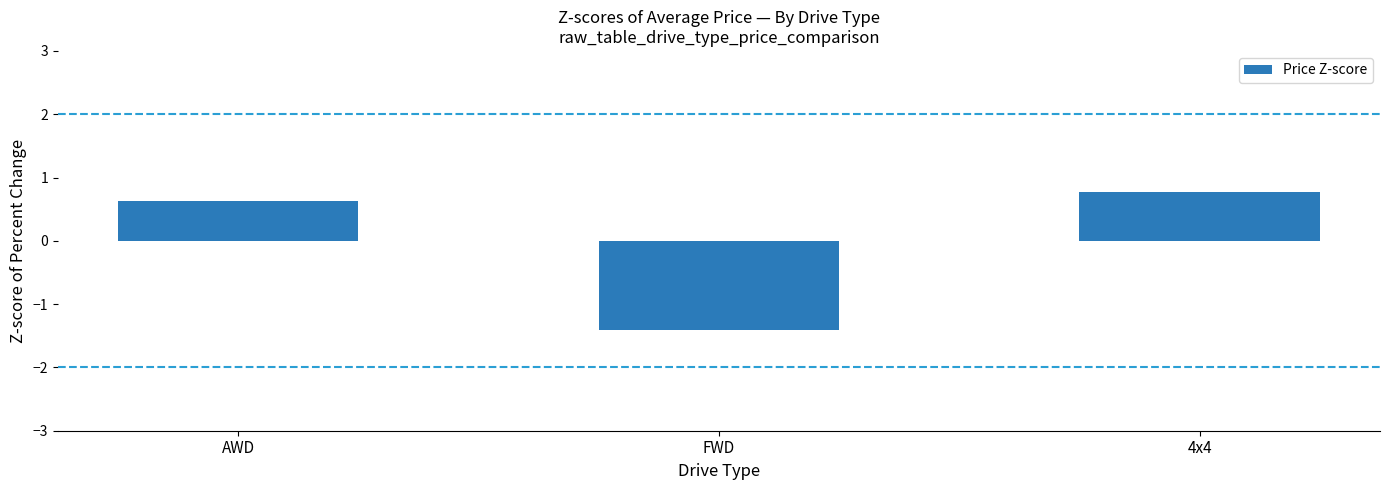

What is the greatest value displayed?

0.8